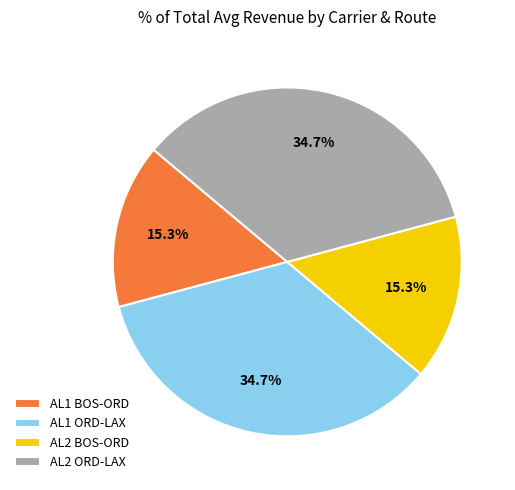

Is there a majority slice in this chart?

No